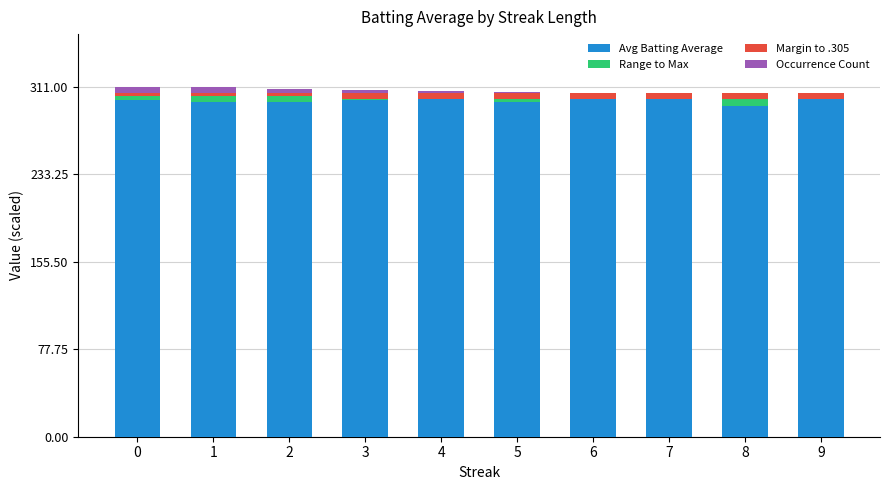

Count the number of categories in the chart.

10